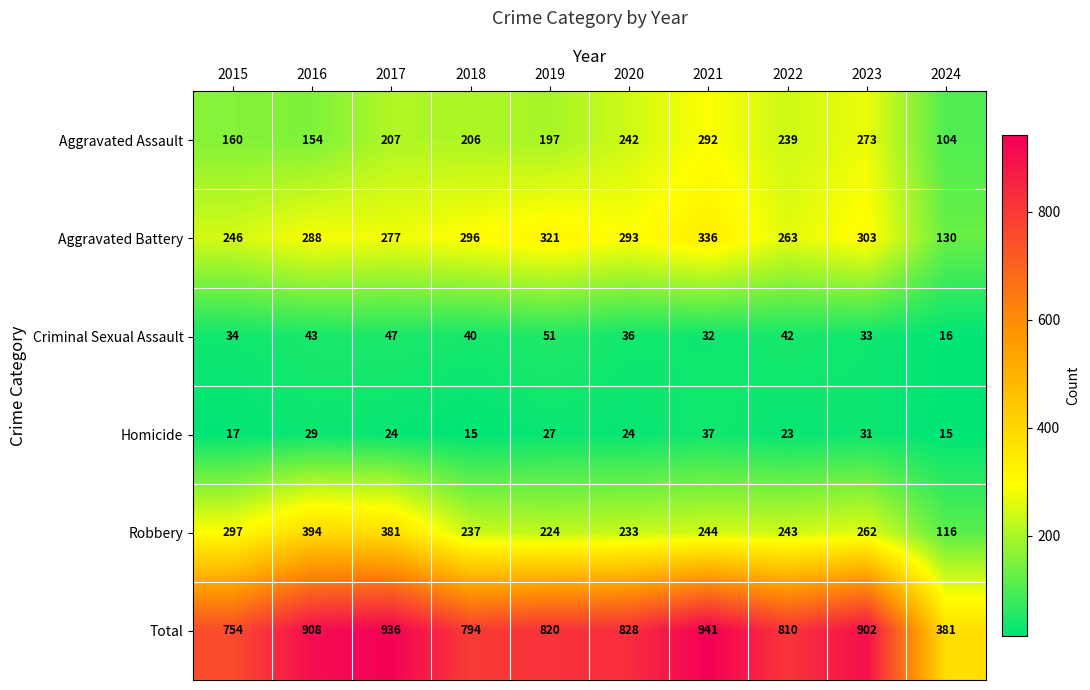

What is the difference between the maximum and minimum values in the Aggravated Assault series?

188